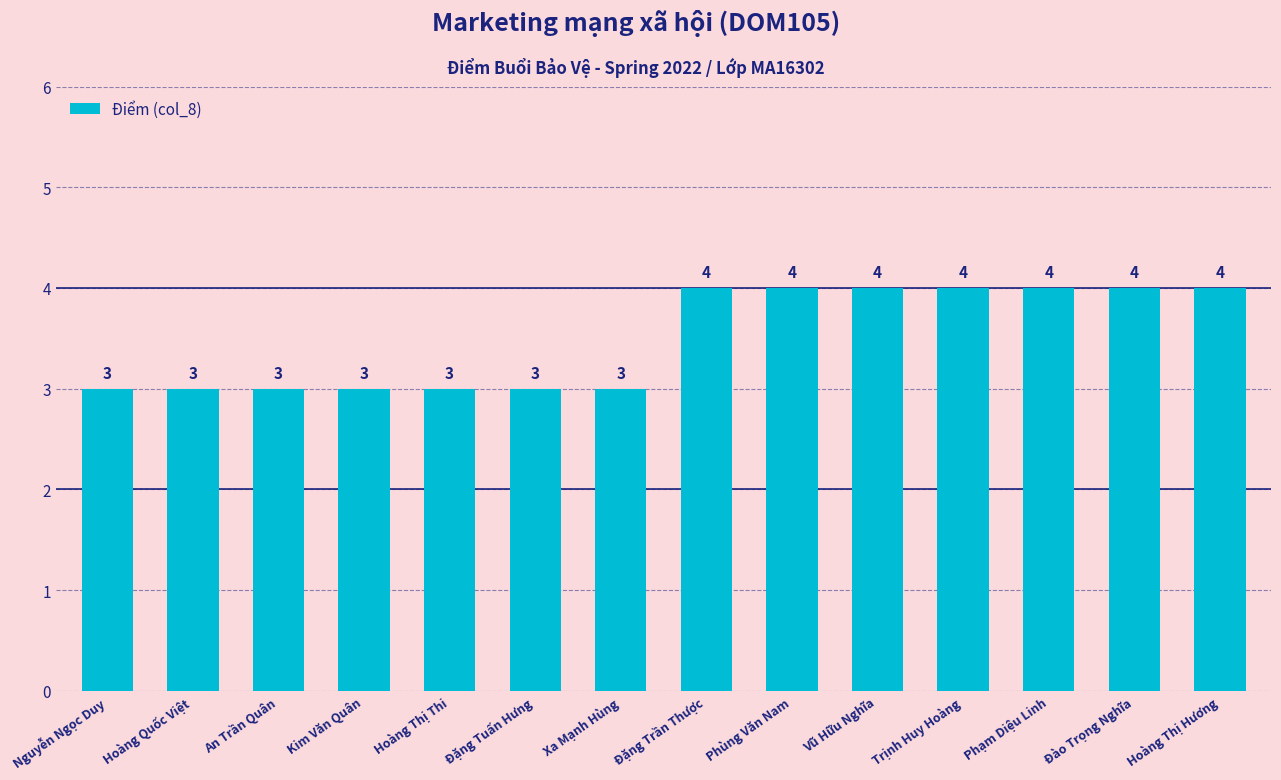

Is it true that the value at Nguyễn Ngọc Duy is 3?

True